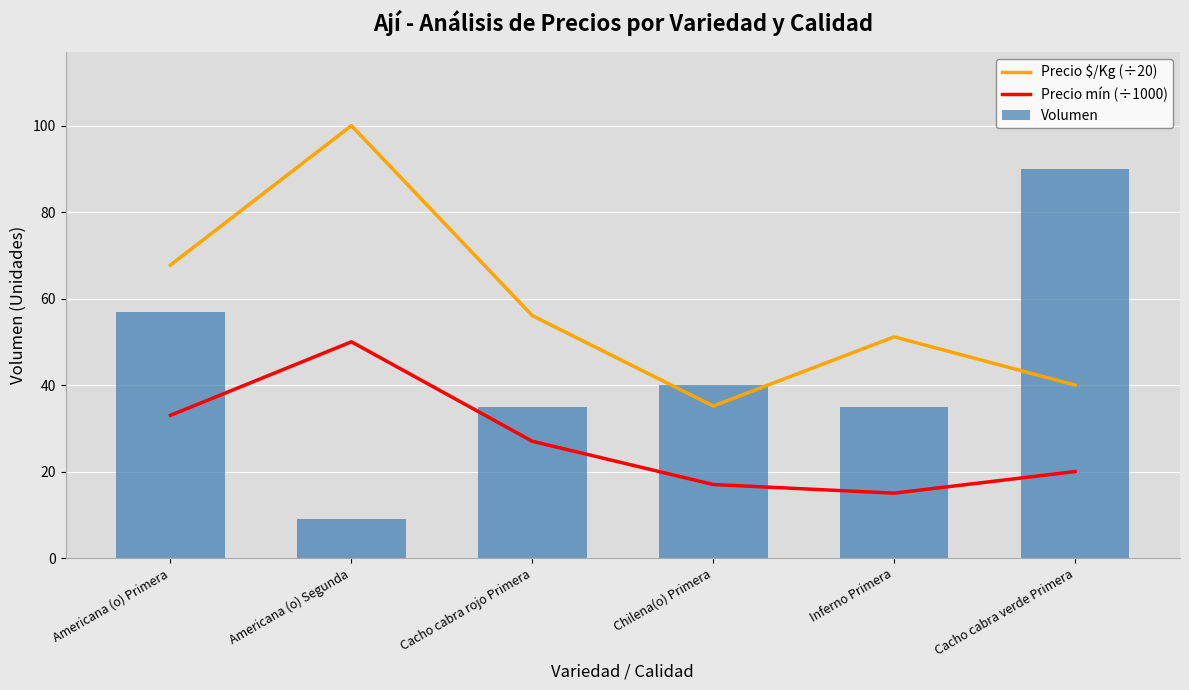

What is the value of the Precio $/Kg (÷20) bar at the 1st from the left?

67.8